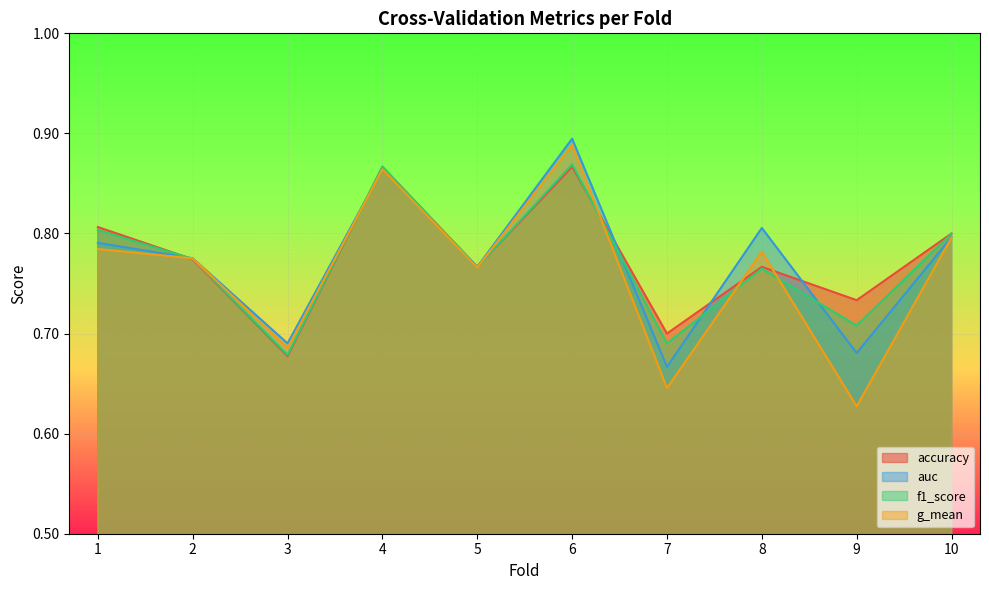

At which category is the sum across all series the highest?

6